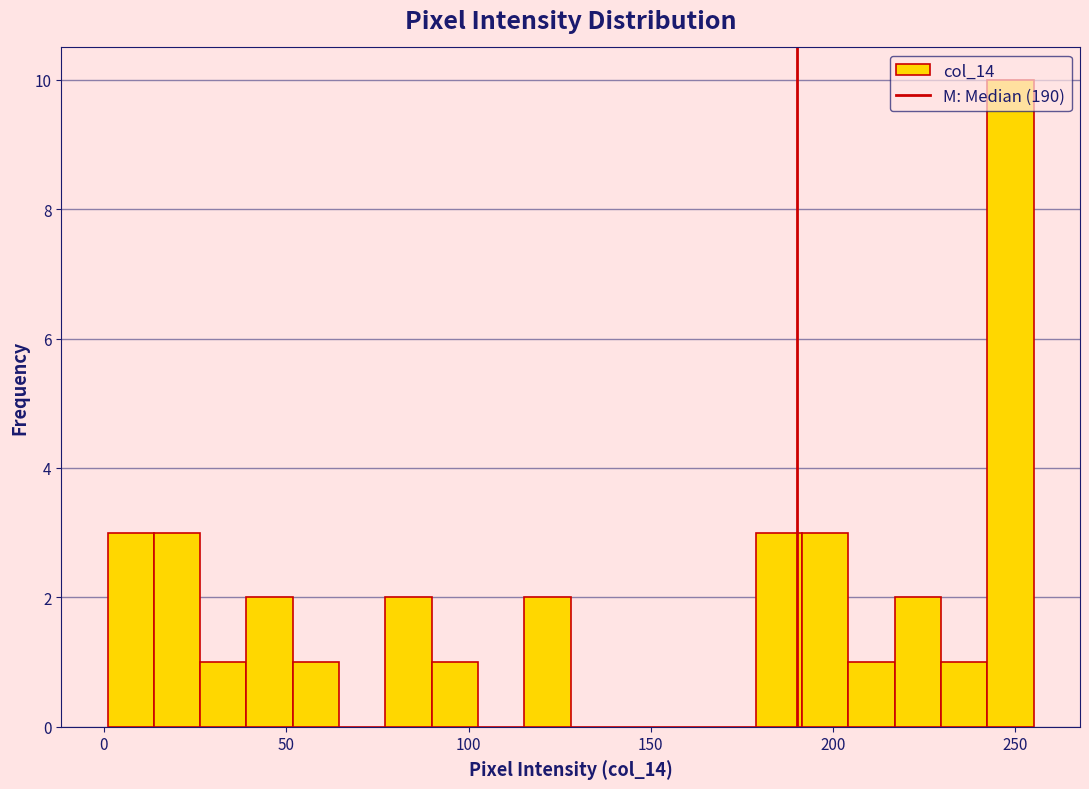

Around what value on the x-axis is the tallest bar? Give the approximate position of its centre, as read against the axis.

250